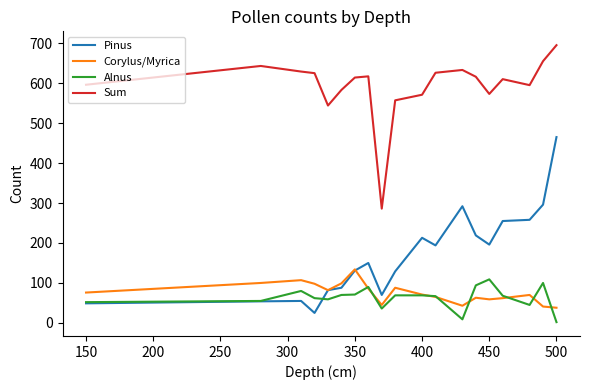

Which series has the widest spread of values?

Pinus